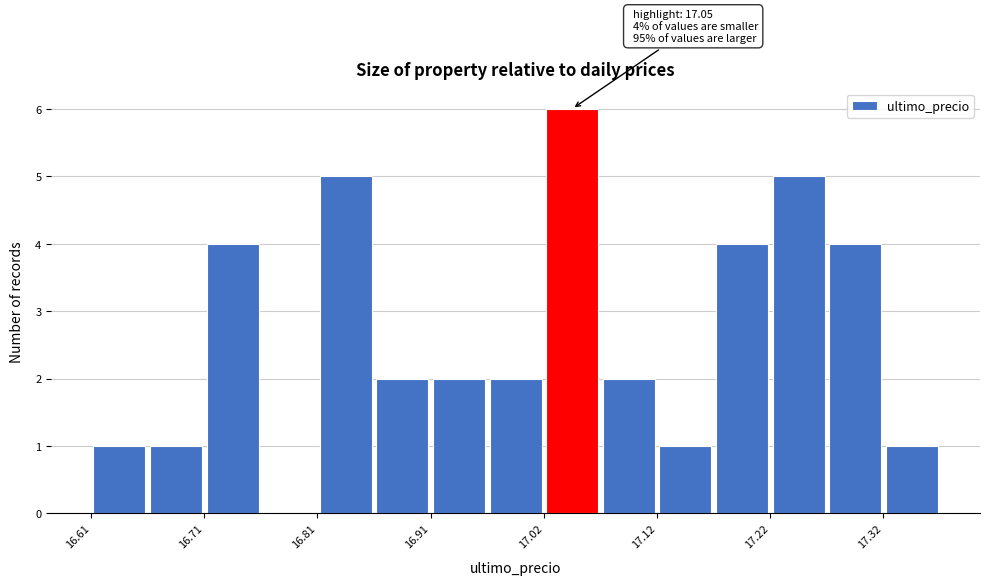

Read against the x-axis, roughly where is the centre of the tallest bar?

17.04